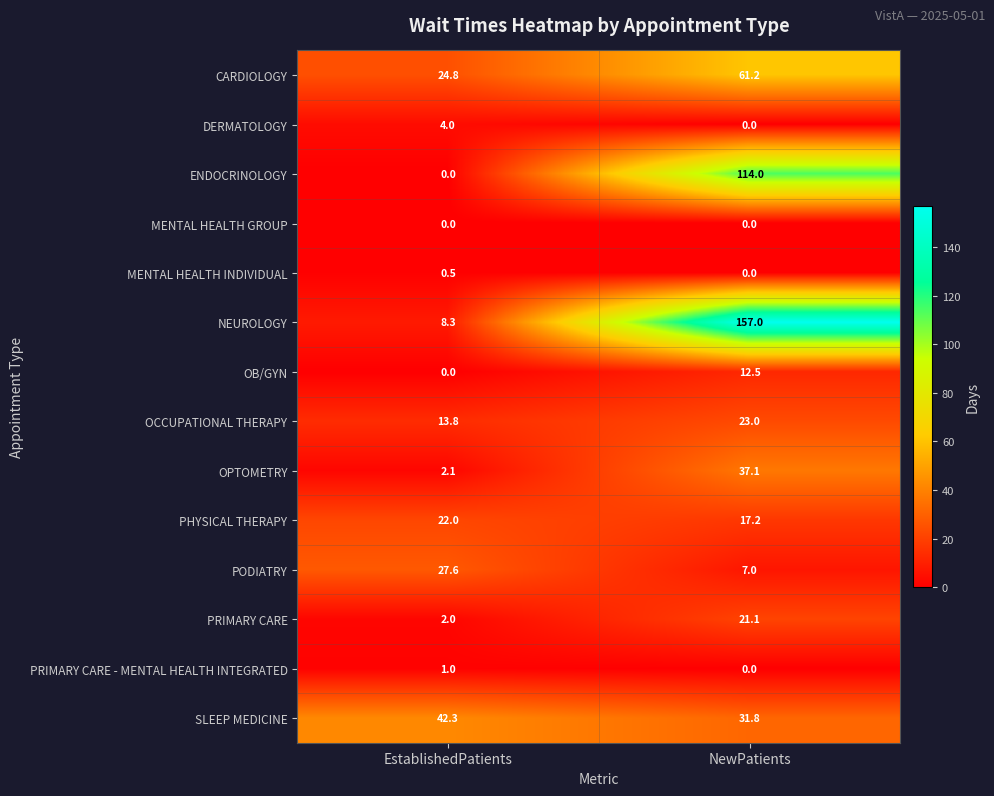

What value does the PRIMARY CARE series have at NewPatients?

21.1